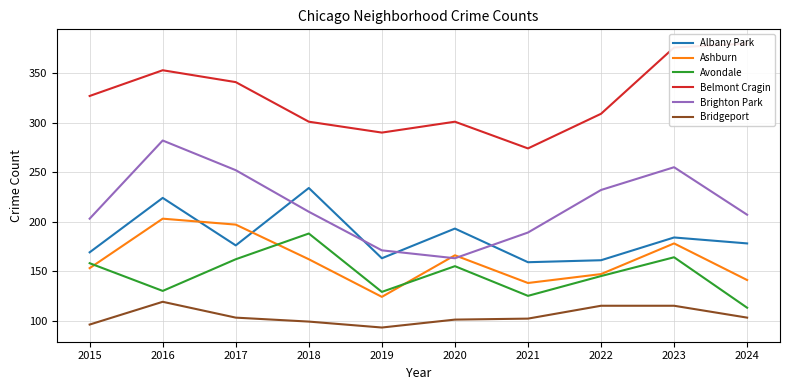

Rank the series at 2017 from highest to lowest value.

Belmont Cragin, Brighton Park, Ashburn, Albany Park, Avondale, Bridgeport